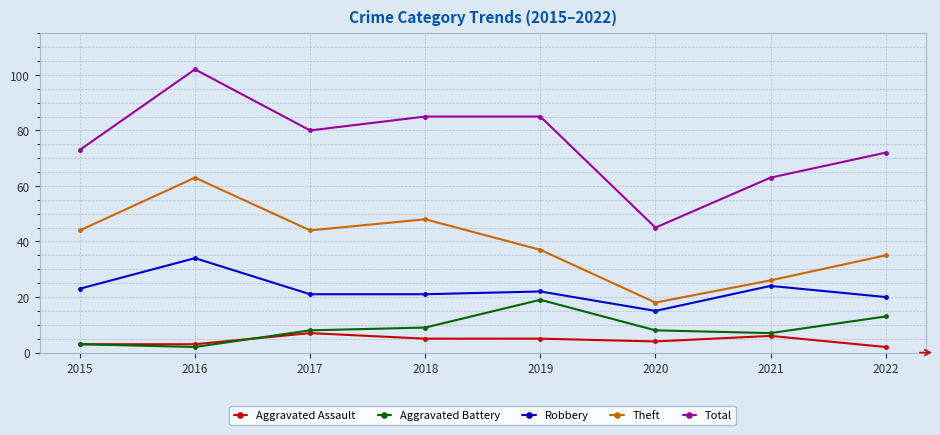

True or false: Aggravated Assault and Robbery cross at least once.

False